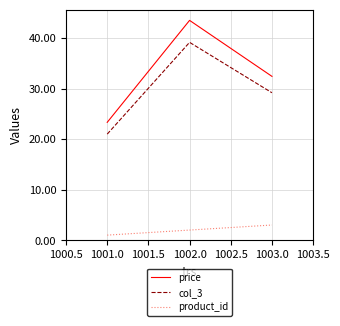

What are all the series names shown in the legend?

price, col_3, product_id